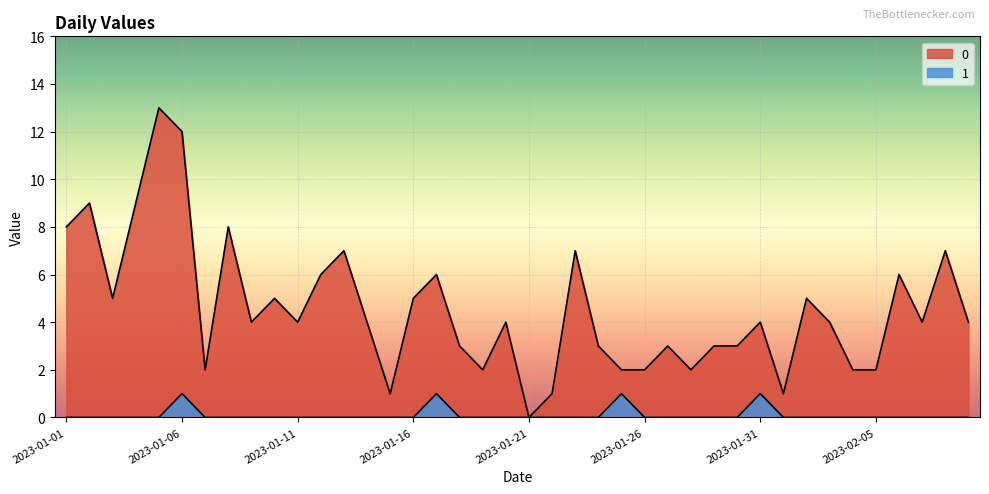

Reading left to right, extract all data points from this chart.

0: 2023-01-01=8	2023-01-02=9	2023-01-03=5	2023-01-04=9	2023-01-05=13	2023-01-06=12	2023-01-07=2	2023-01-08=8	2023-01-09=4	2023-01-10=5	2023-01-11=4	2023-01-12=6	2023-01-13=7	2023-01-14=4	2023-01-15=1	2023-01-16=5	2023-01-17=6	2023-01-18=3	2023-01-19=2	2023-01-20=4	2023-01-21=0	2023-01-22=1	2023-01-23=7	2023-01-24=3	2023-01-25=2	2023-01-26=2	2023-01-27=3	2023-01-28=2	2023-01-29=3	2023-01-30=3	2023-01-31=4	2023-02-01=1	2023-02-02=5	2023-02-03=4	2023-02-04=2	2023-02-05=2	2023-02-06=6	2023-02-07=4	2023-02-08=7	2023-02-09=4
1: 2023-01-01=0	2023-01-02=0	2023-01-03=0	2023-01-04=0	2023-01-05=0	2023-01-06=1	2023-01-07=0	2023-01-08=0	2023-01-09=0	2023-01-10=0	2023-01-11=0	2023-01-12=0	2023-01-13=0	2023-01-14=0	2023-01-15=0	2023-01-16=0	2023-01-17=1	2023-01-18=0	2023-01-19=0	2023-01-20=0	2023-01-21=0	2023-01-22=0	2023-01-23=0	2023-01-24=0	2023-01-25=1	2023-01-26=0	2023-01-27=0	2023-01-28=0	2023-01-29=0	2023-01-30=0	2023-01-31=1	2023-02-01=0	2023-02-02=0	2023-02-03=0	2023-02-04=0	2023-02-05=0	2023-02-06=0	2023-02-07=0	2023-02-08=0	2023-02-09=0